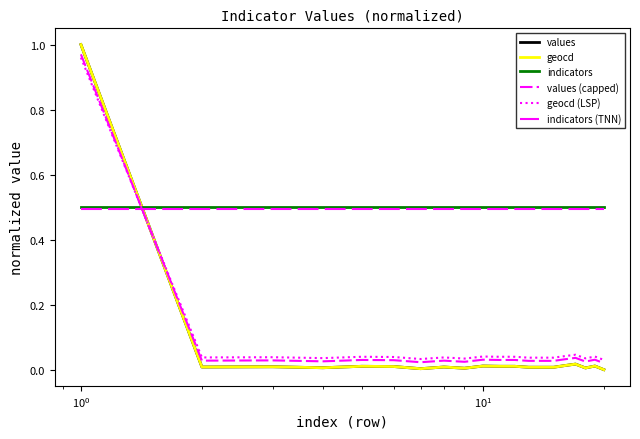

Does the chart have visible grid lines?

No